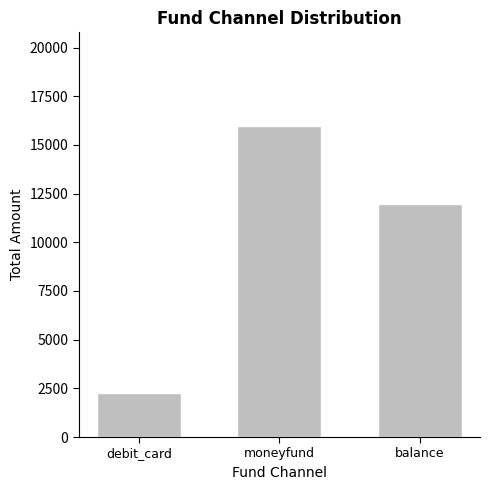

Count the number of categories in the chart.

3